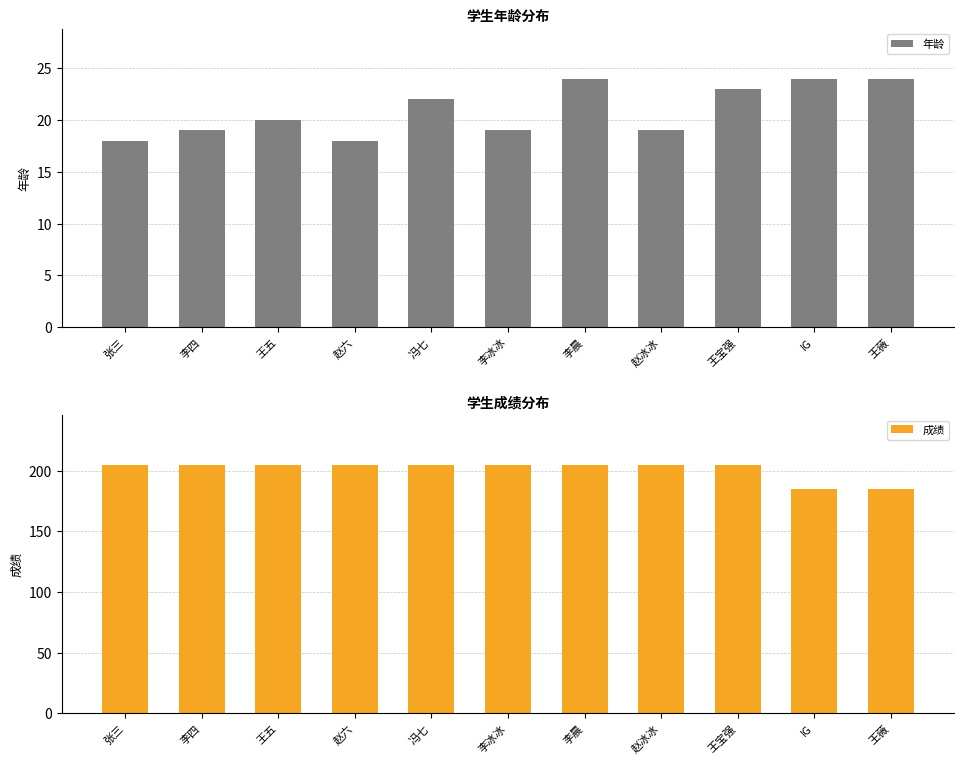

Count the number of data series in this chart.

2